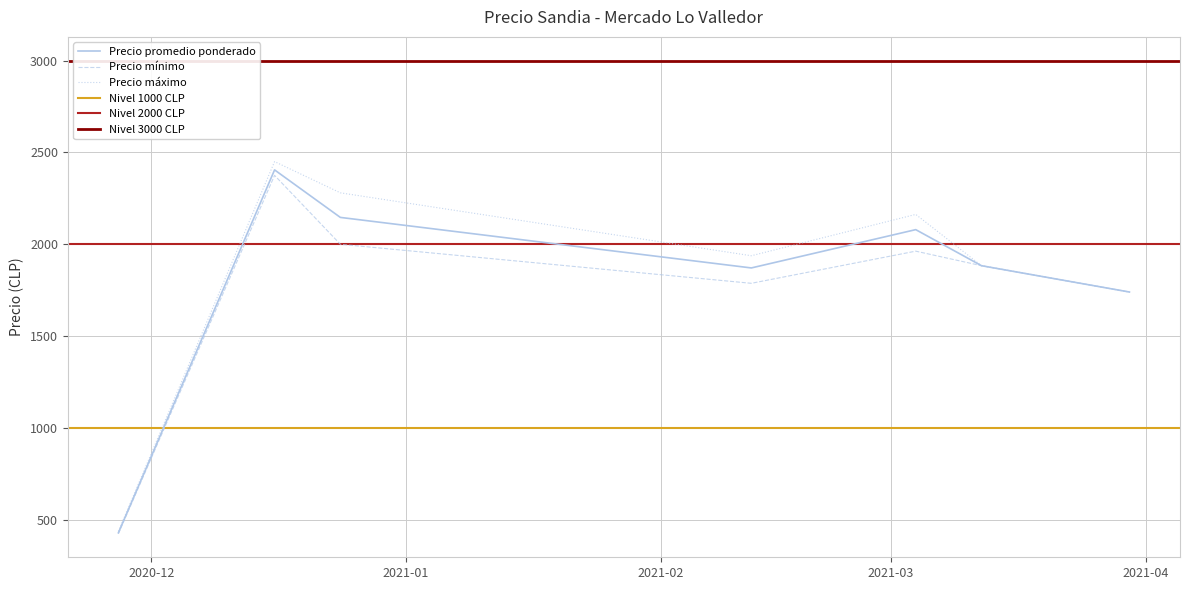

What is the minimum value for Precio mínimo?

425.0